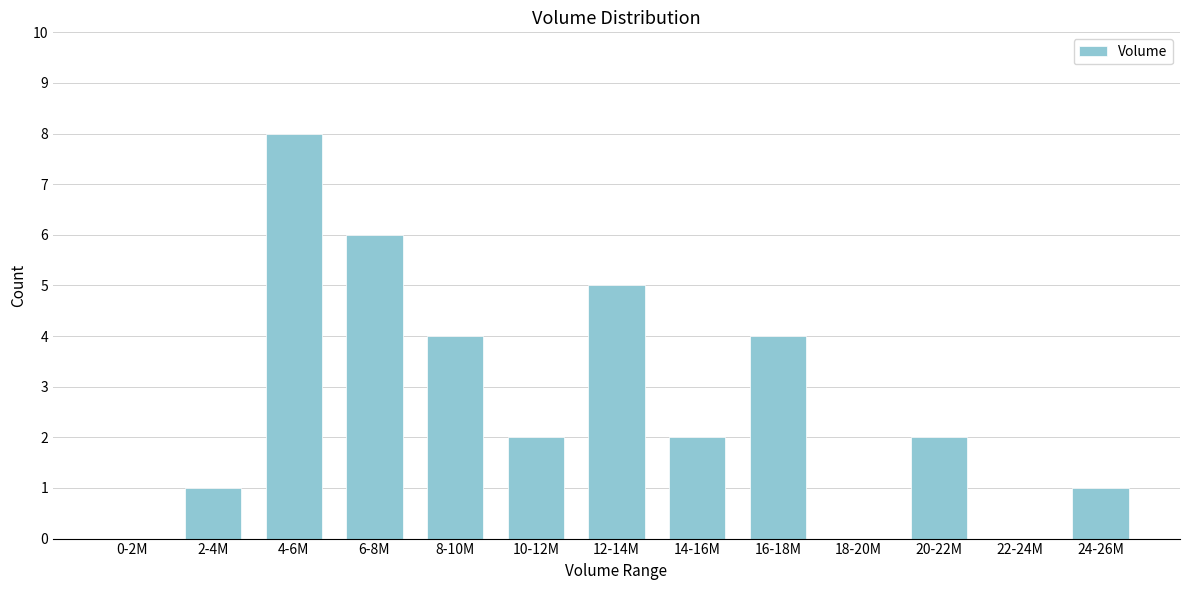

Reading right to left, list all the values displayed in this chart.

24-26M=1	22-24M=0	20-22M=2	18-20M=0	16-18M=4	14-16M=2	12-14M=5	10-12M=2	8-10M=4	6-8M=6	4-6M=8	2-4M=1	0-2M=0